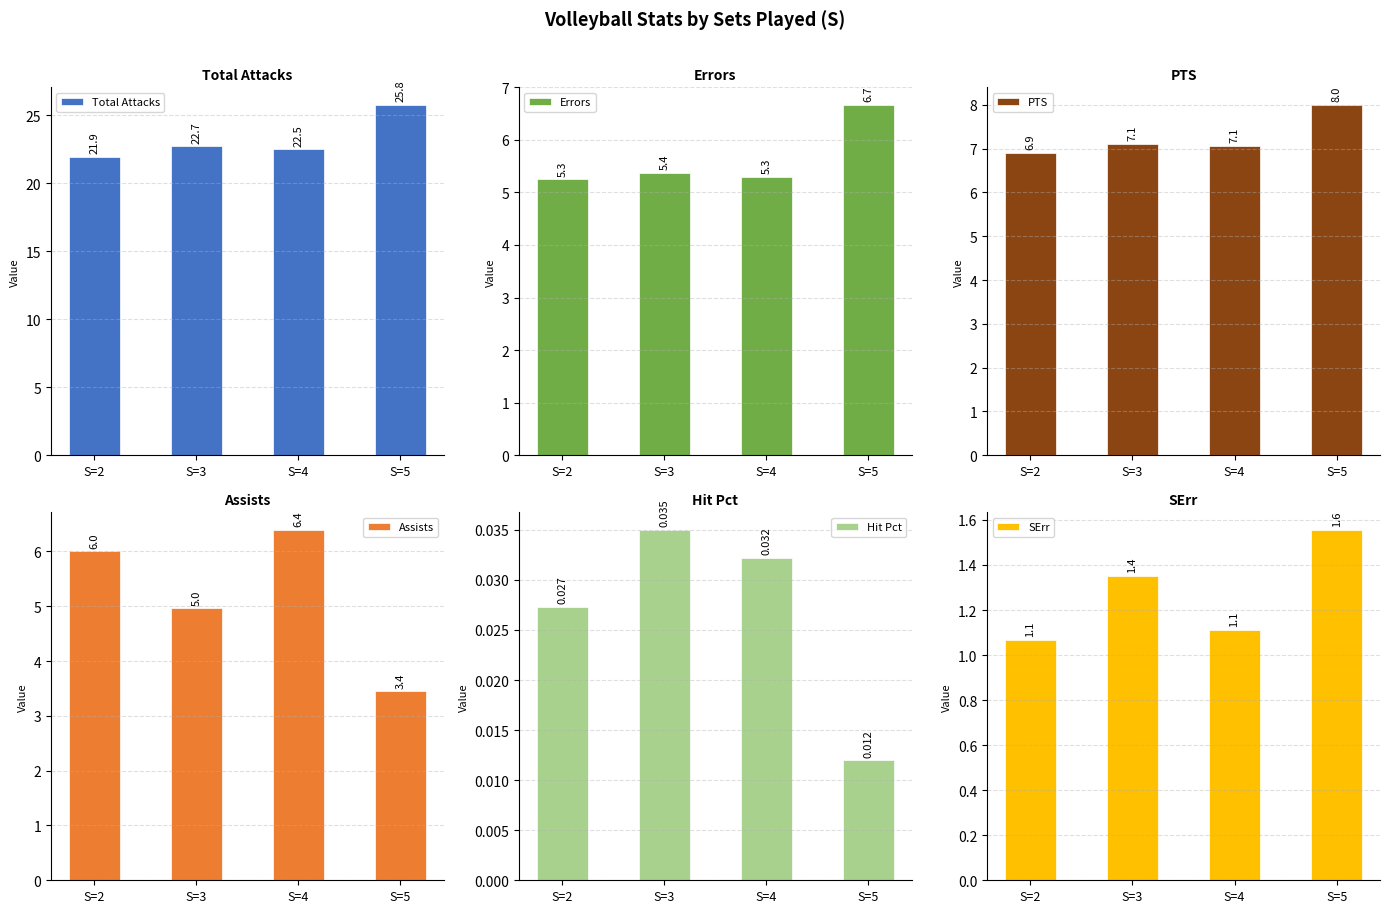

True or false: SErr has a value of 1.1 at S=4.

True